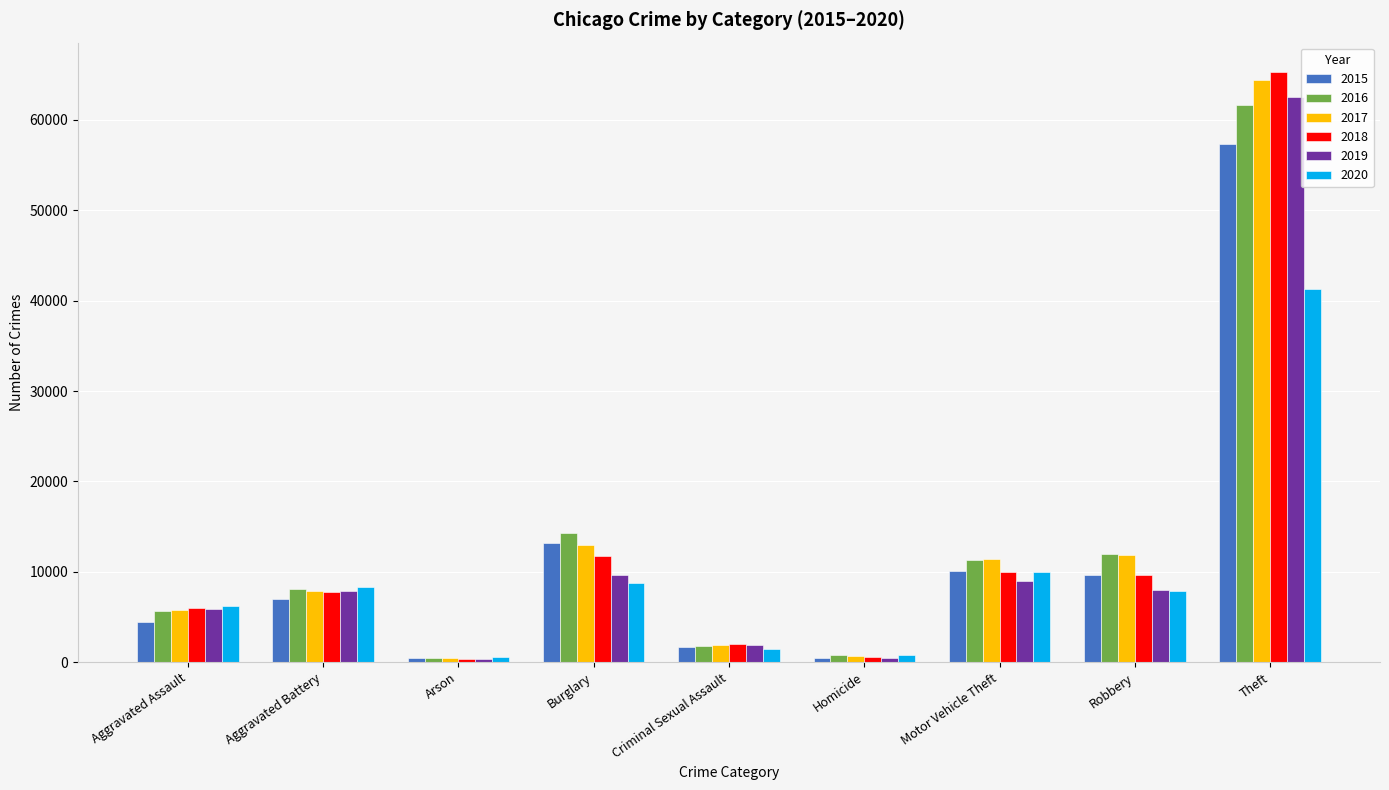

The 2019 series shows 5840 at Aggravated Assault. True or false?

True